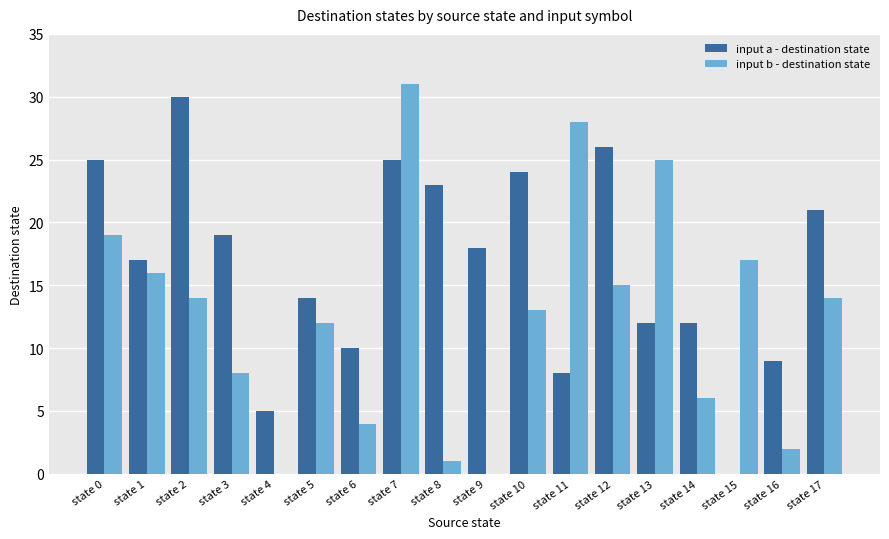

How many positive values does the input a - destination state series have?

17